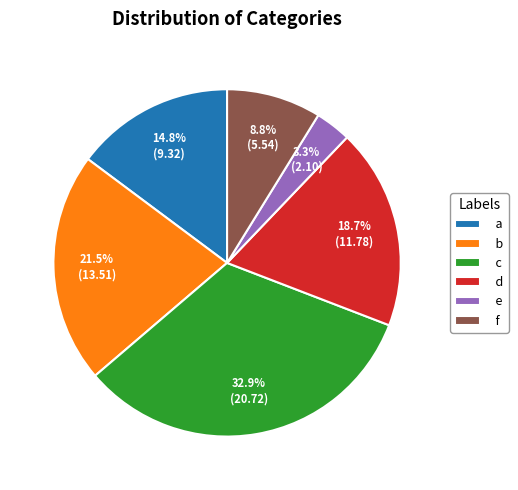

To the nearest percent, what is the difference between the largest and smallest slice percentages?

30%